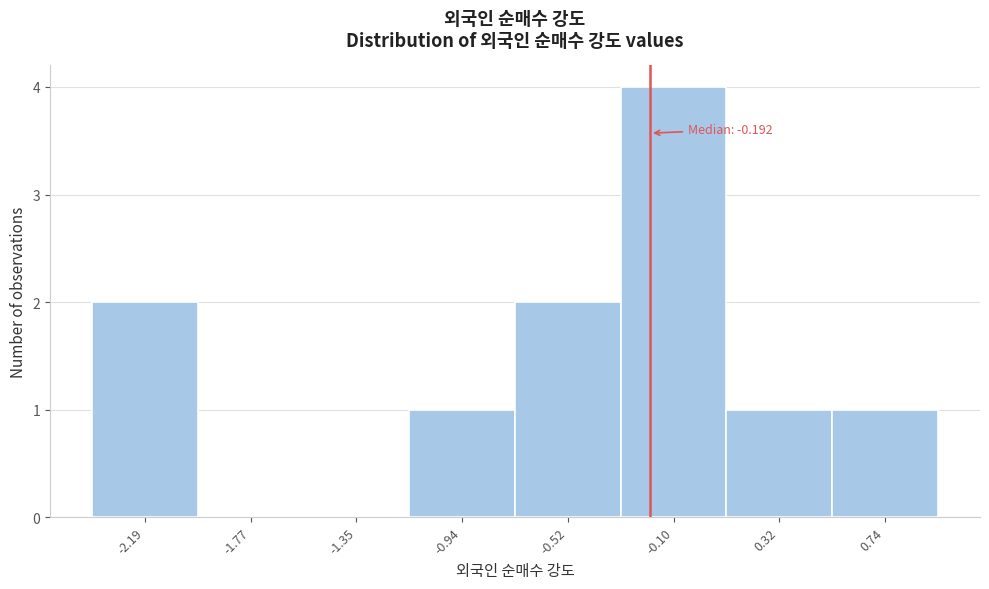

Over which range of the x-axis is the bar tallest?

-0.30 to 0.10